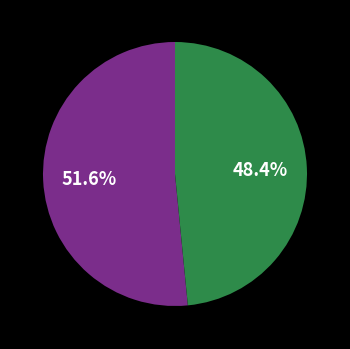

Is there a majority slice in this chart?

Yes